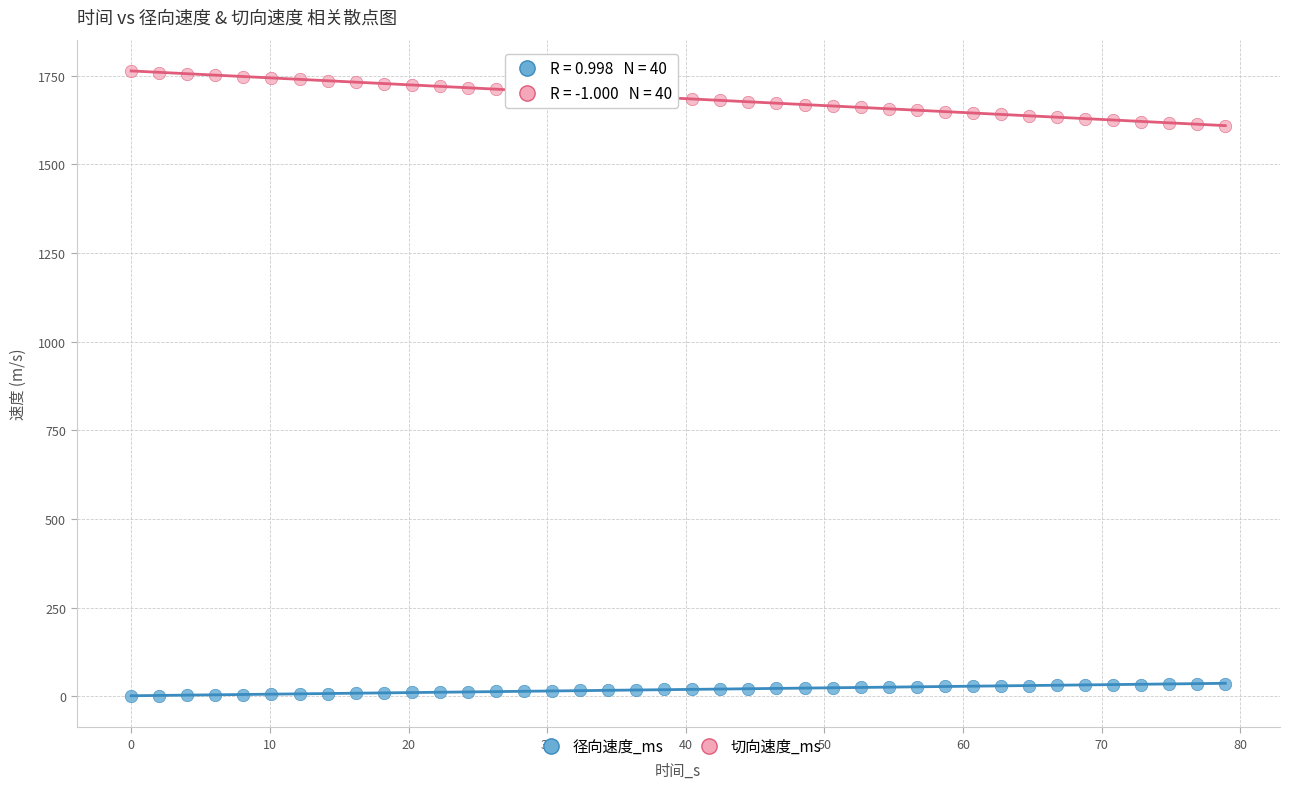

Which series contains the highest Y value?

切向速度_ms